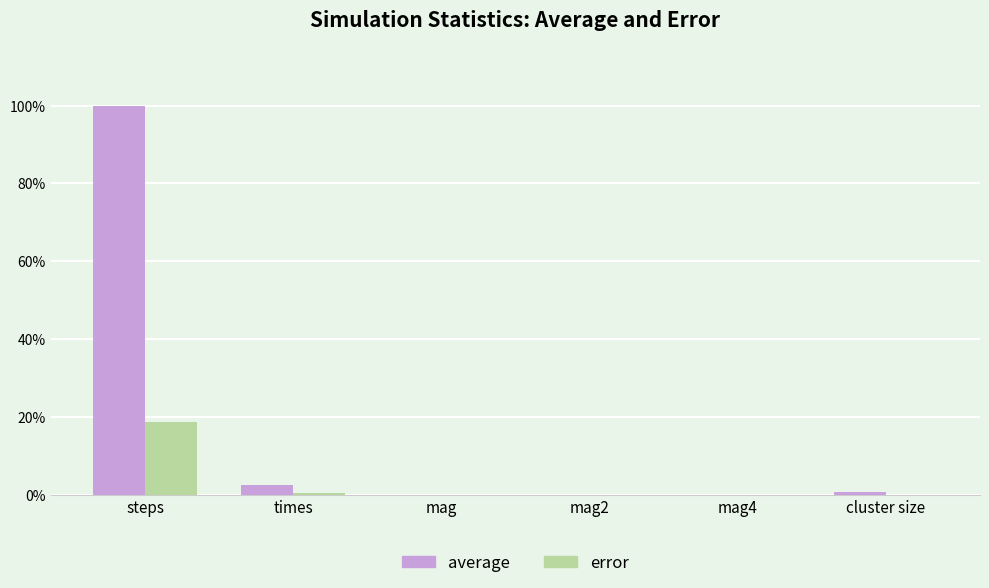

Between steps and mag4, which series saw the biggest shift?

average